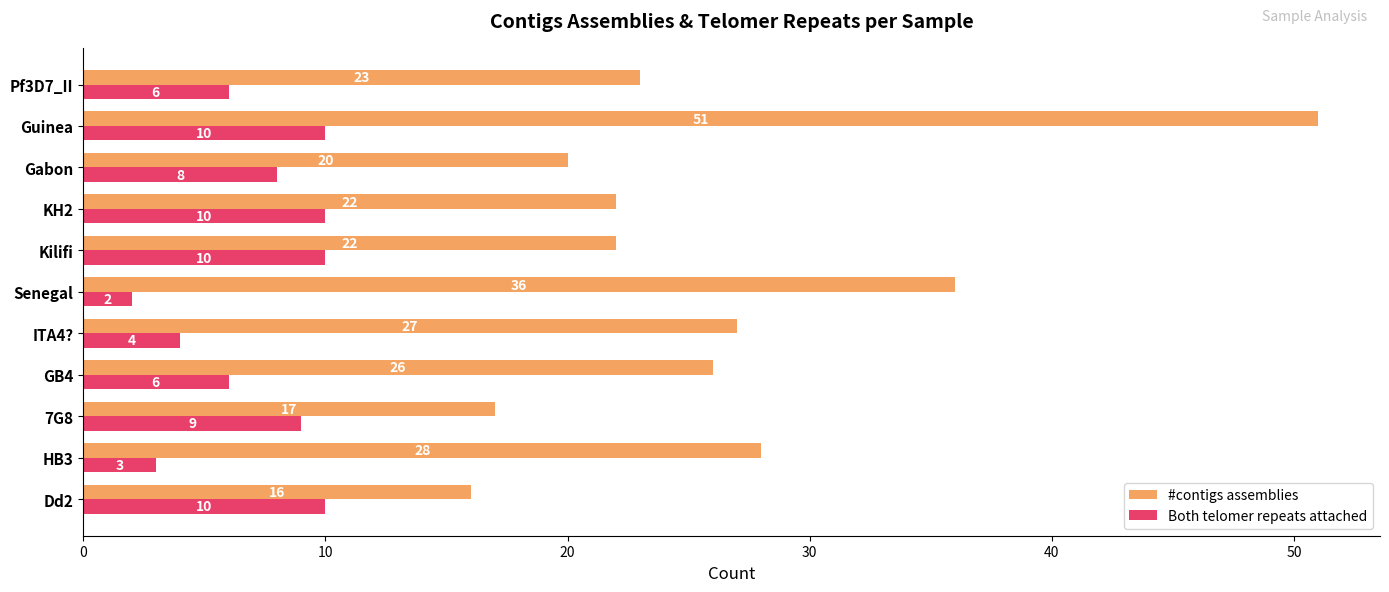

What is the spread (max minus min) of values at Senegal?

34